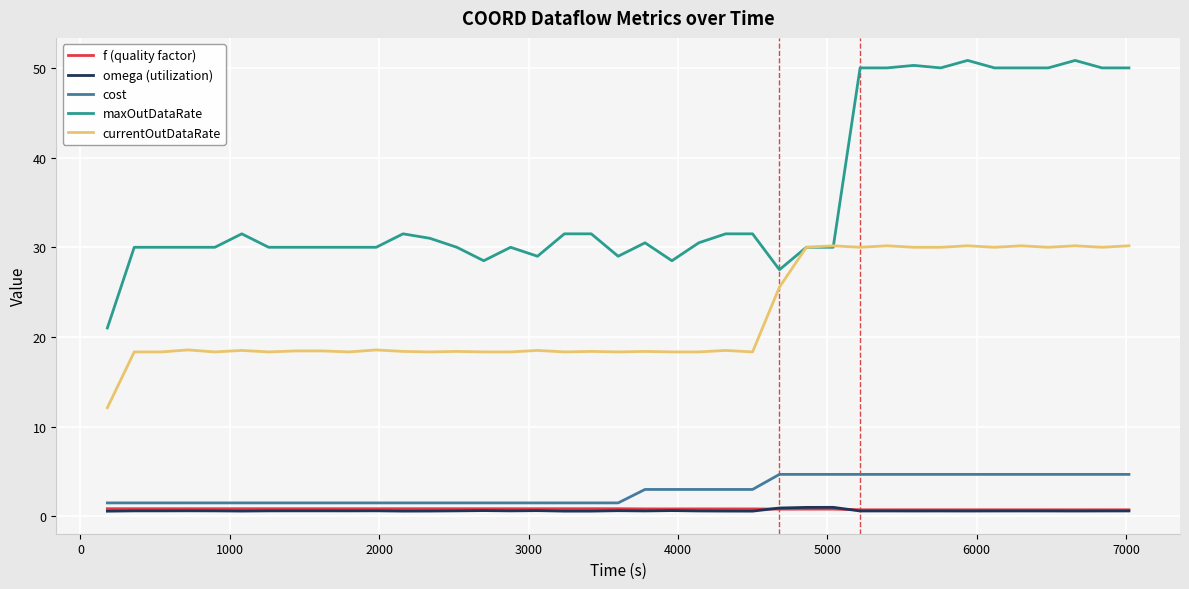

What is the greatest value displayed?

50.8